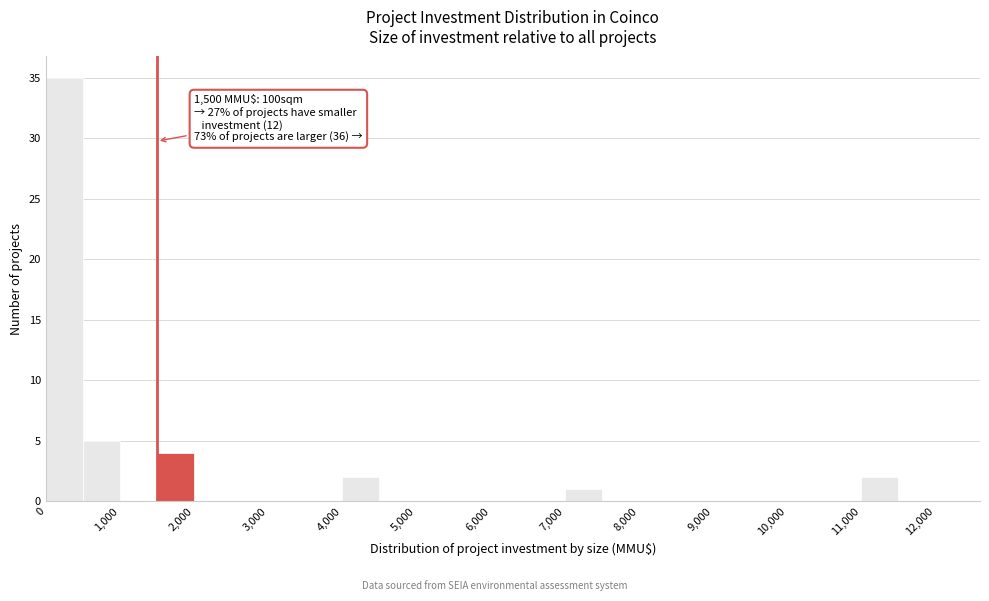

Over which range of the x-axis is the bar tallest?

0 to 500